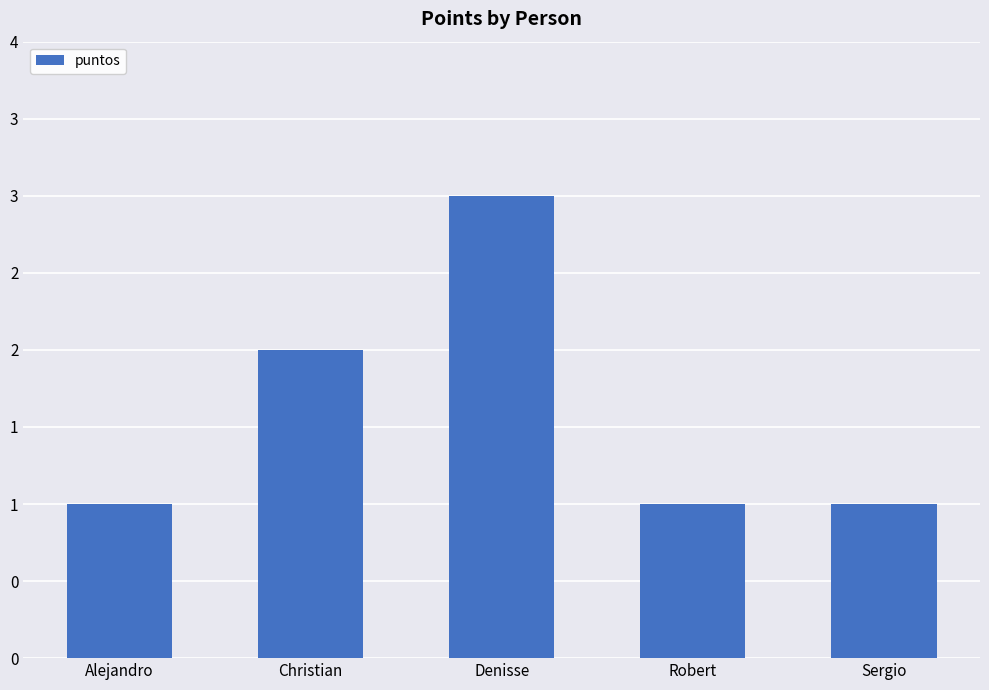

What position from the right is Christian?

4